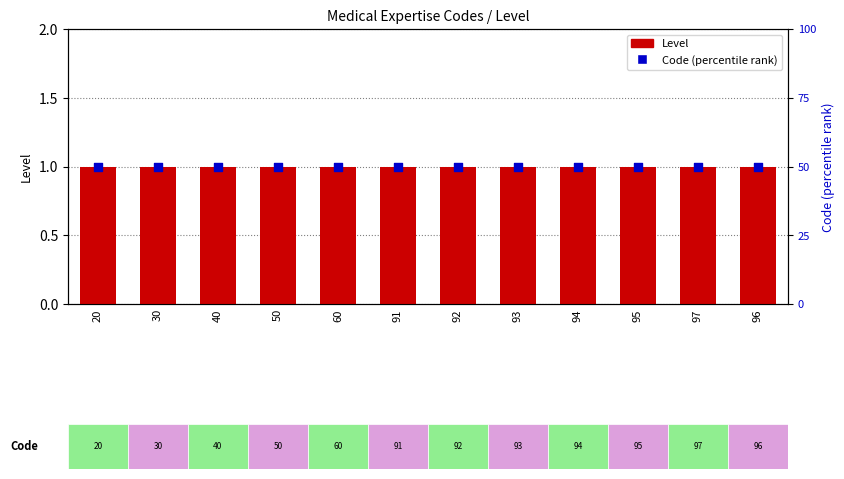

At which category is the sum across all series the highest?

20